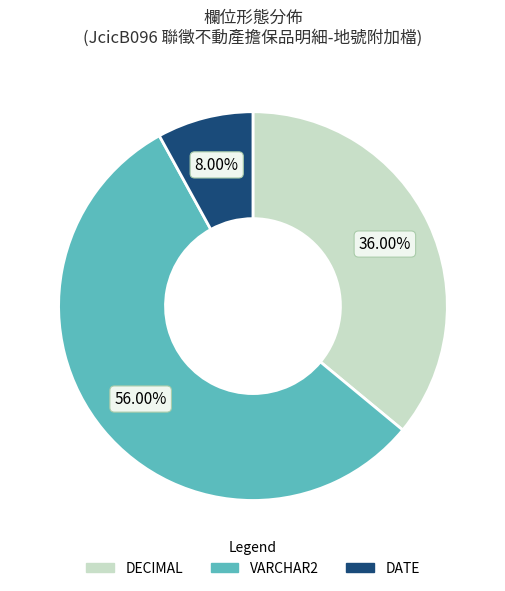

Does any single category account for the majority?

Yes